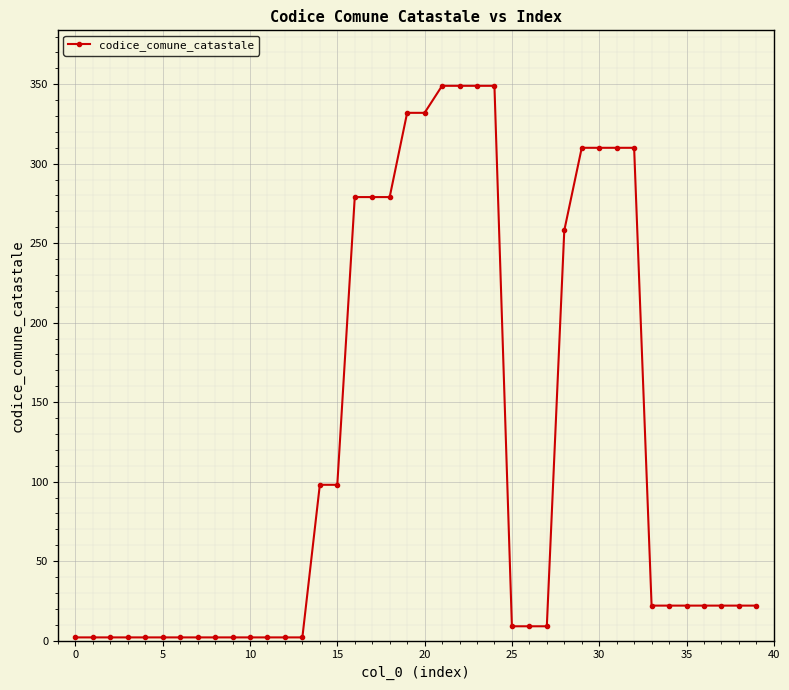

What is the sum of all values?

4800